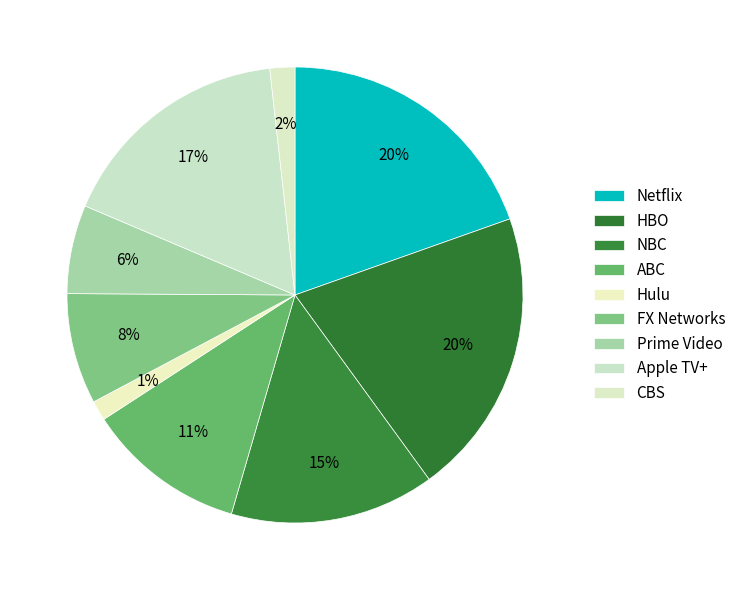

Rank the categories by value from lowest to highest.

Hulu, CBS, Prime Video, FX Networks, ABC, NBC, Apple TV+, Netflix, HBO